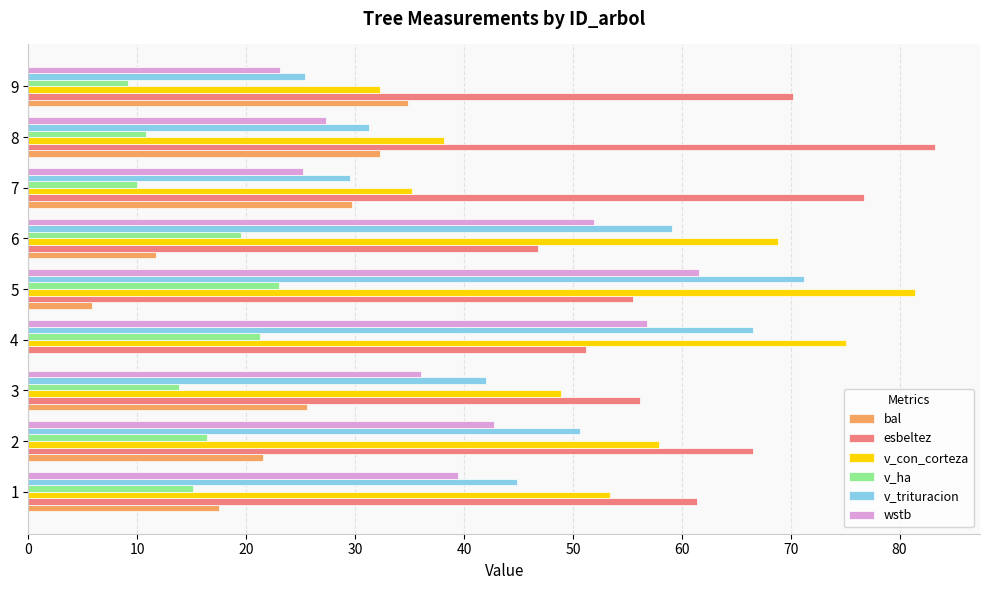

What are all the series names shown in the legend?

bal, esbeltez, v_con_corteza, v_ha, v_trituracion, wstb